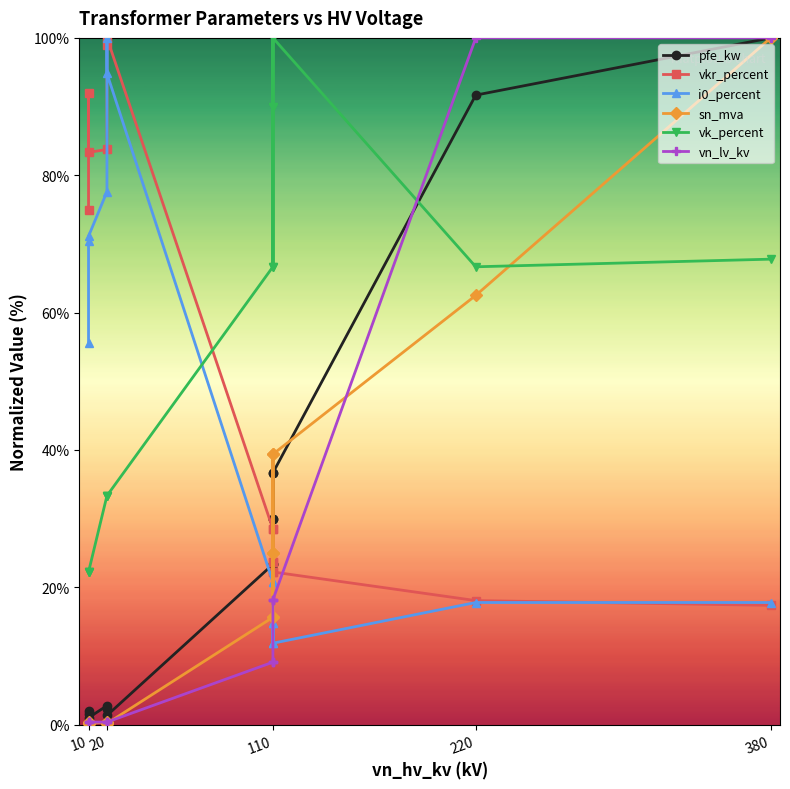

True or false: sn_mva and vn_lv_kv intersect in this chart.

True